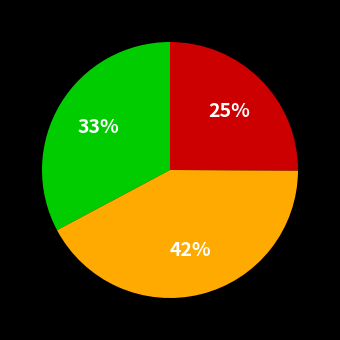

To the nearest percent, what is the difference between the largest and smallest slice percentages?

17%